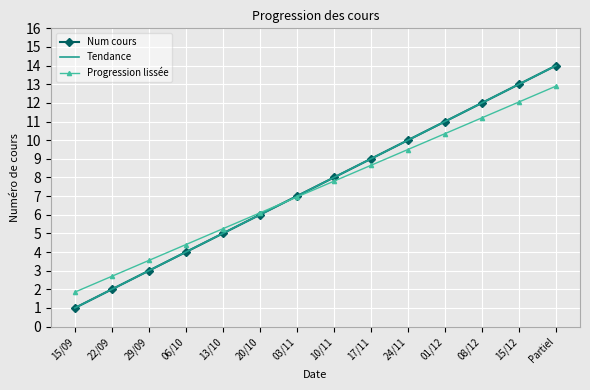

At which category does the chart reach its minimum across all series?

15/09